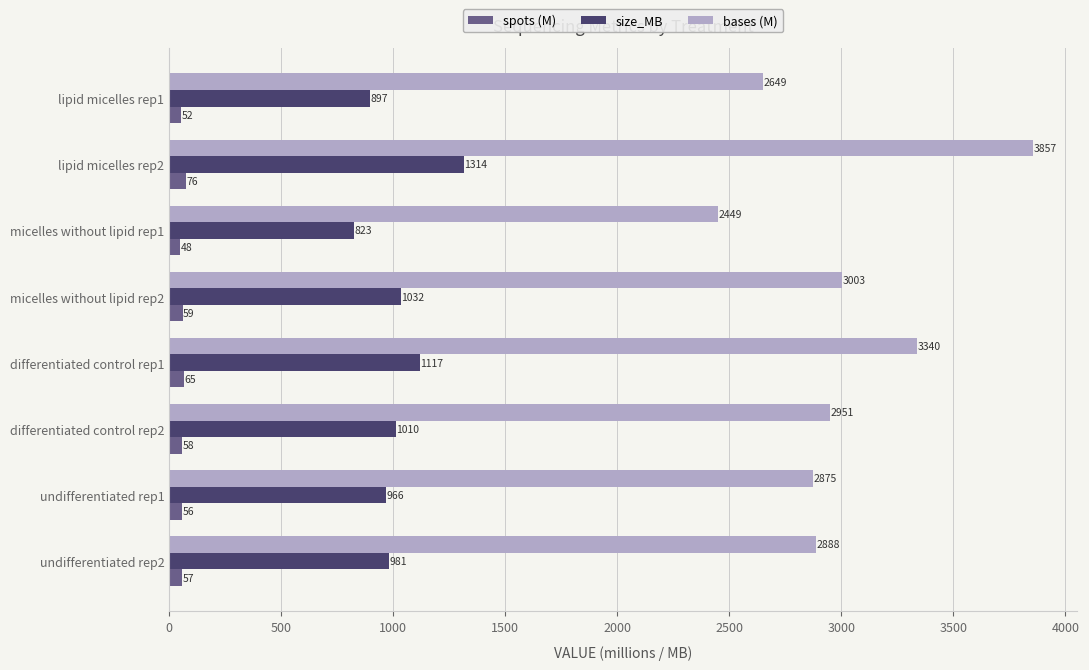

What is the difference between the maximum and minimum values in the size_MB series?

491.0